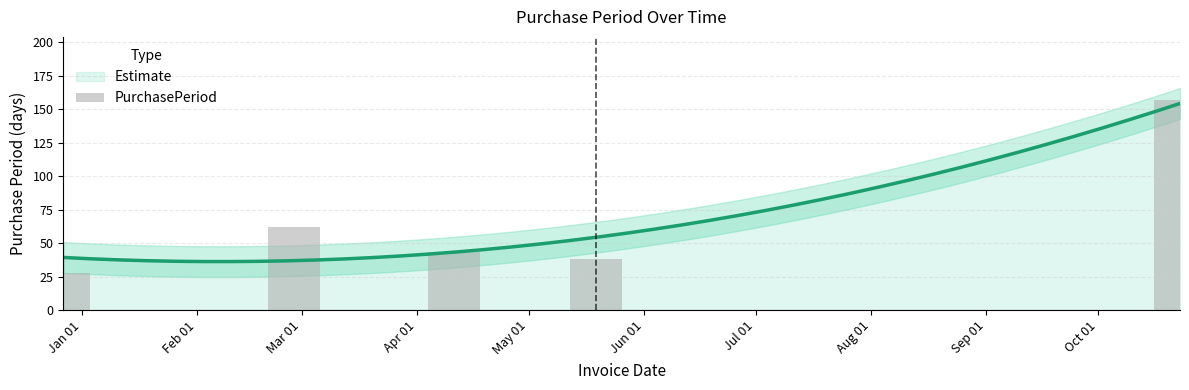

Rank the categories by value from lowest to highest.

2016-12-27, 2017-05-19, 2017-04-11, 2017-02-27, 2017-10-23